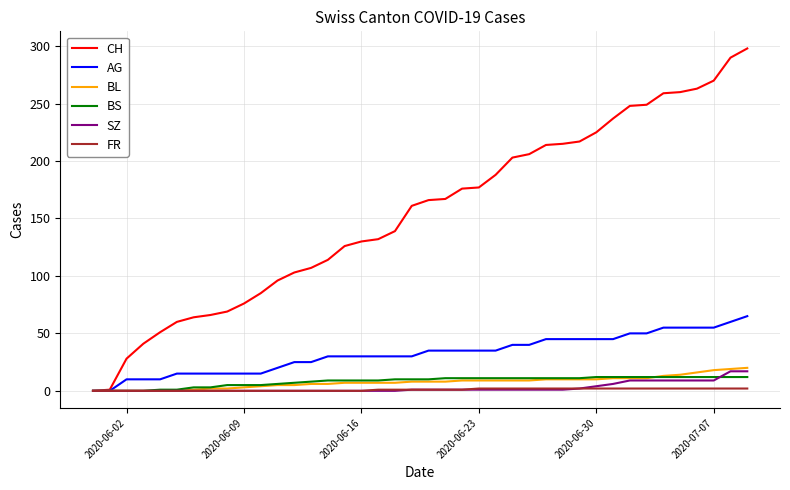

What is the greatest value displayed?

298